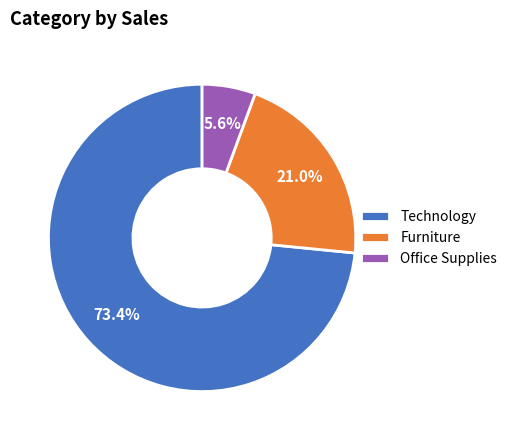

How many segments does this pie chart have?

3